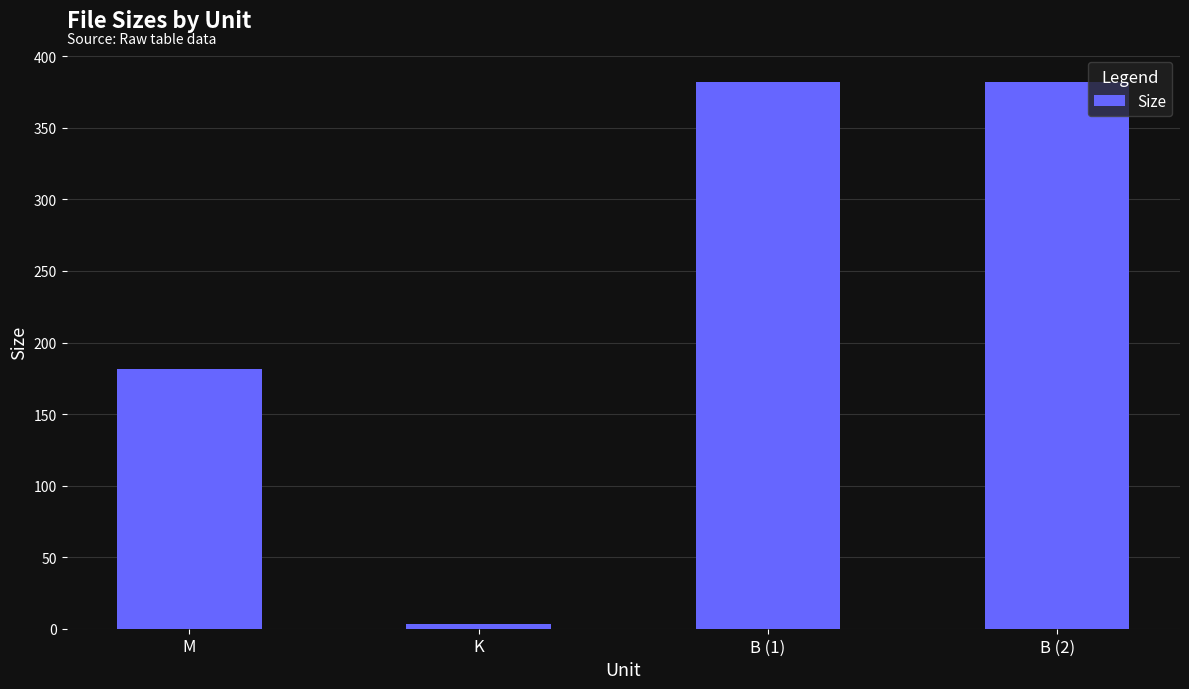

Reading left to right, transcribe all the data shown in this chart.

181.5	3.6	382.0	382.0